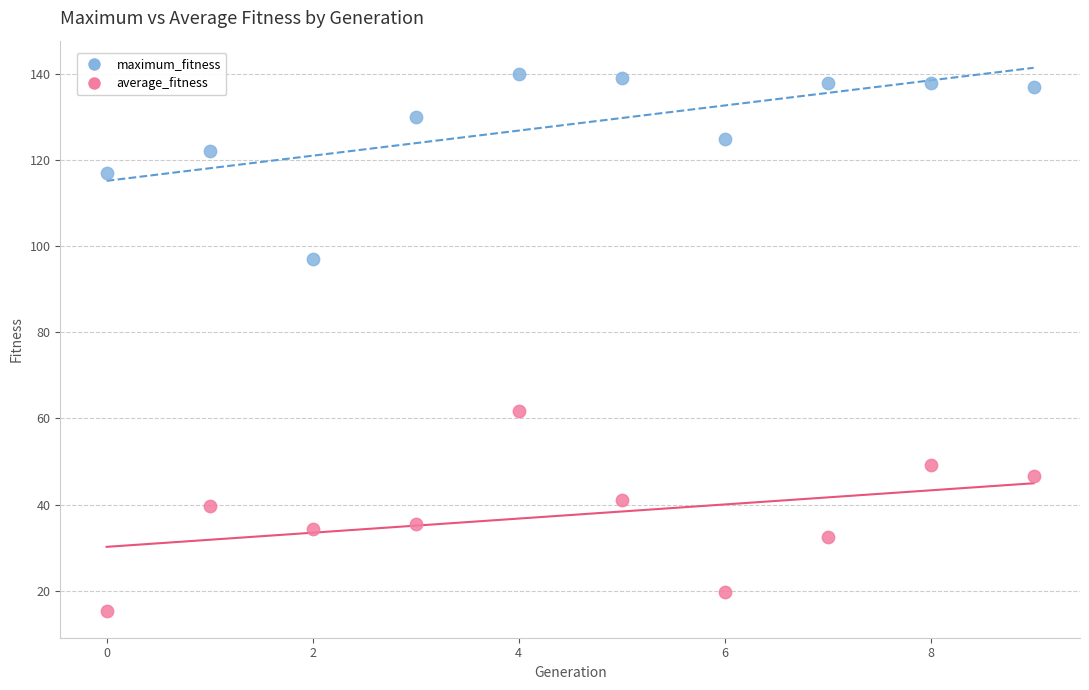

Which series reaches the minimum Y coordinate?

average_fitness